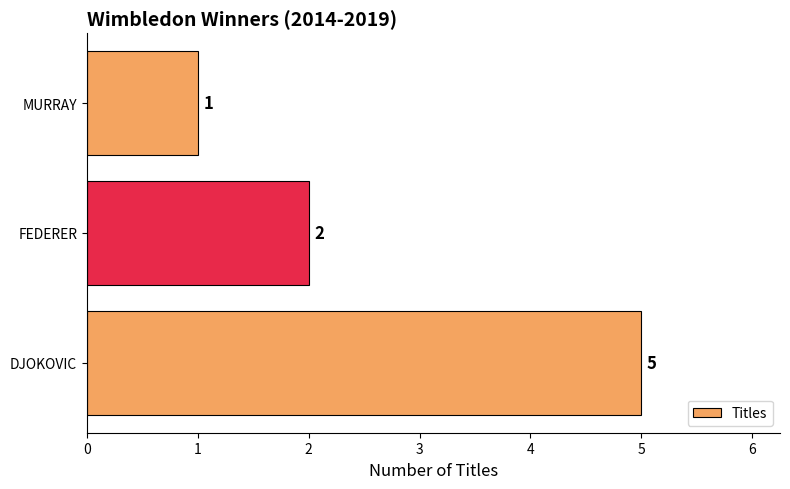

True or false: the data shows 2 at FEDERER.

True